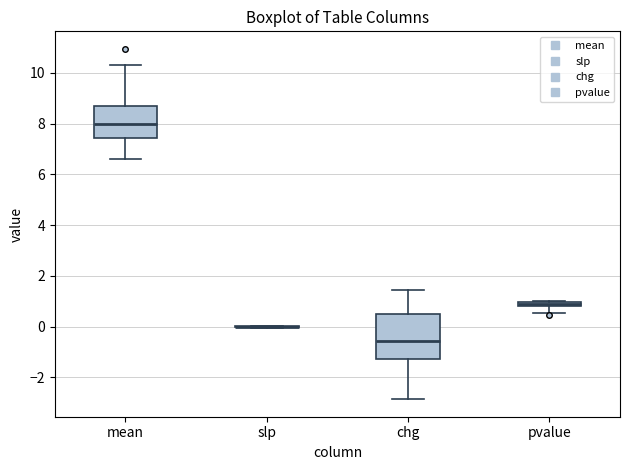

Which box is the tallest, from its lower edge to its upper edge?

chg